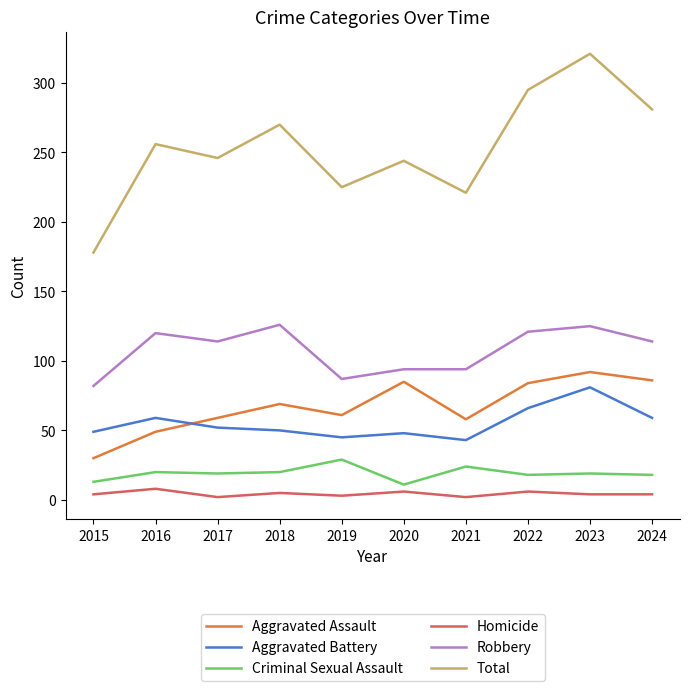

At how many categories does at least one series exceed 112?

10